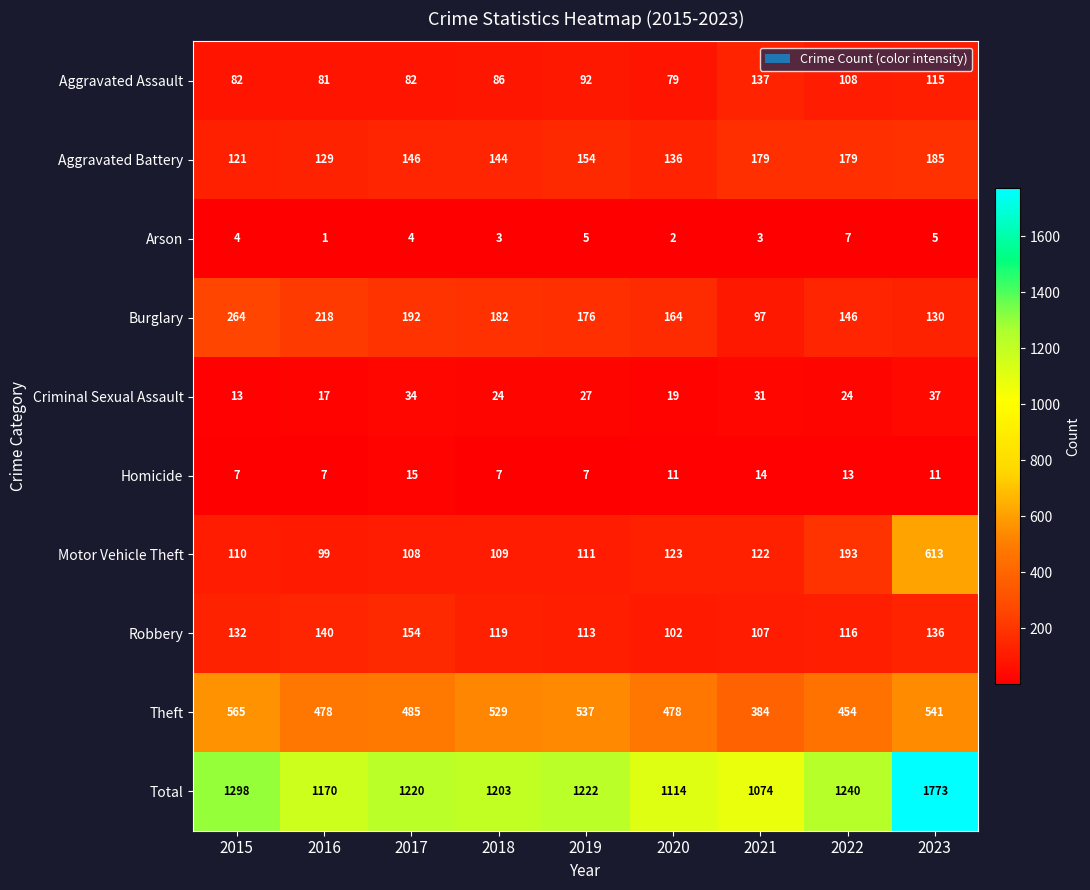

What is the spread (max minus min) of values at 2015?

1294